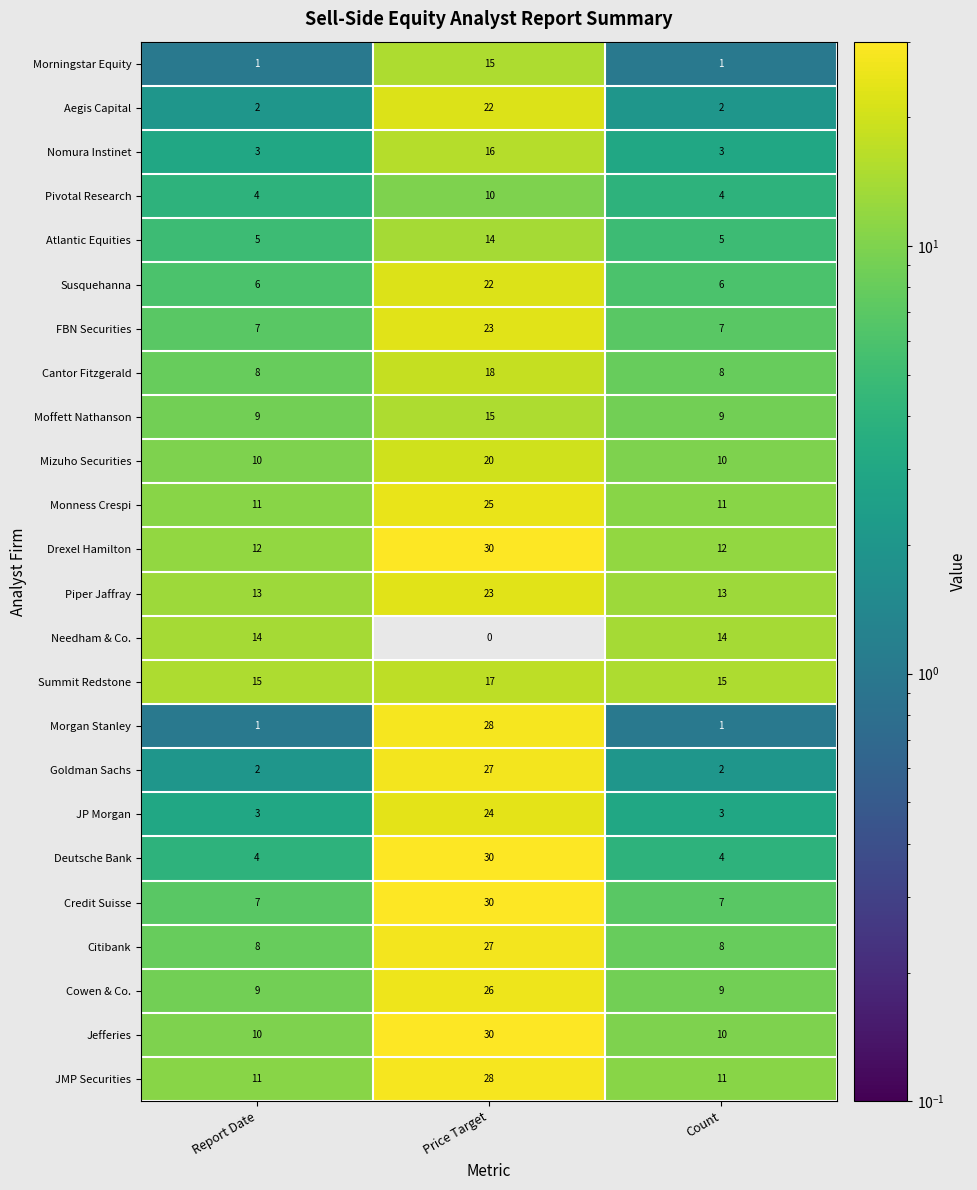

Which series has the widest spread of values?

Morgan Stanley